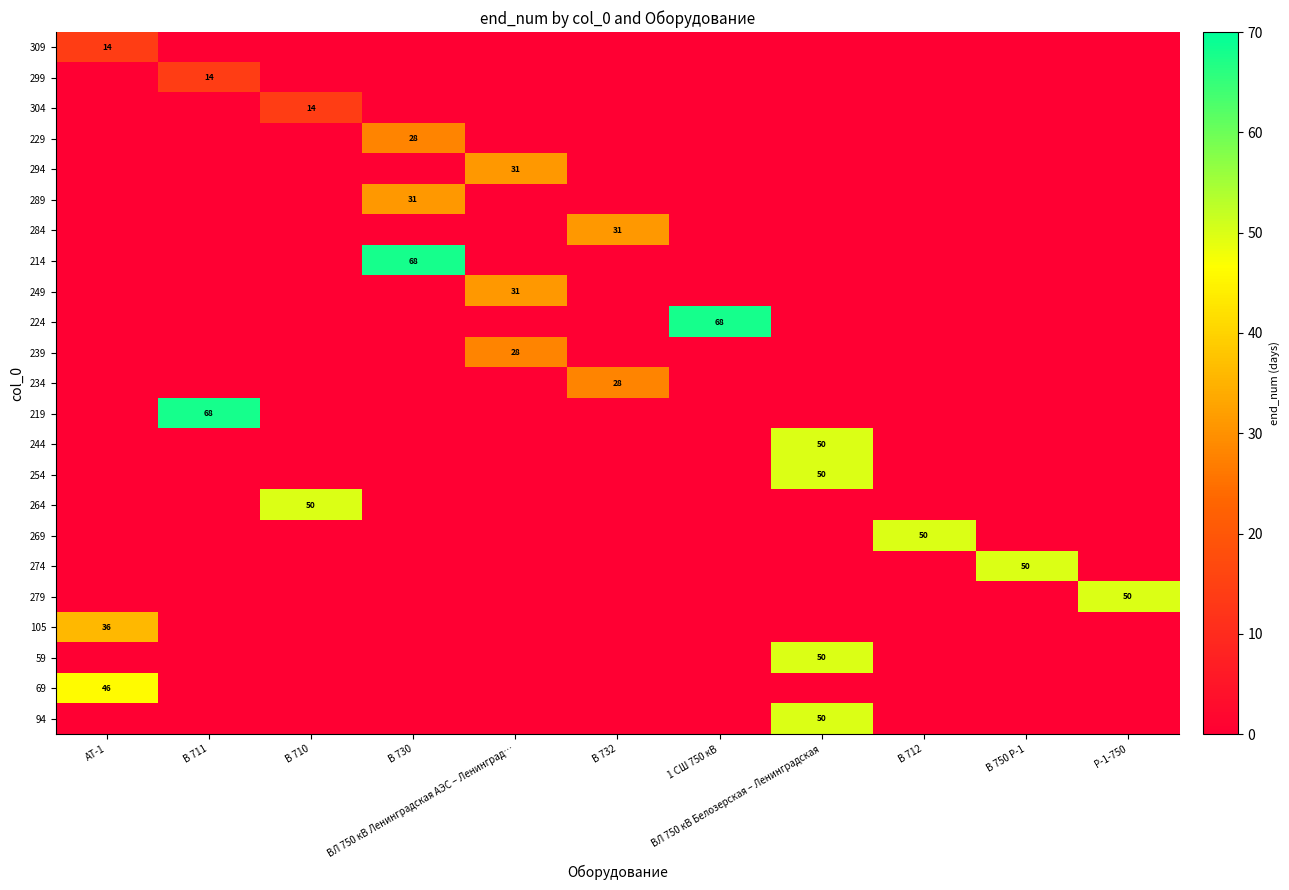

At which label is 94 closest to 25?

АТ-1